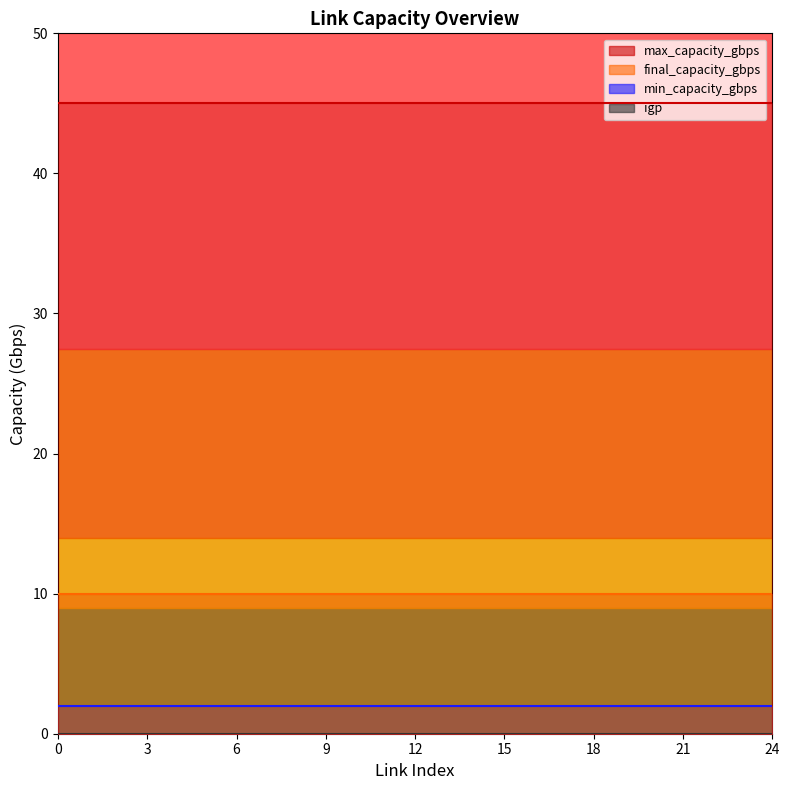

What value does the max_capacity_gbps series have at 8?

45